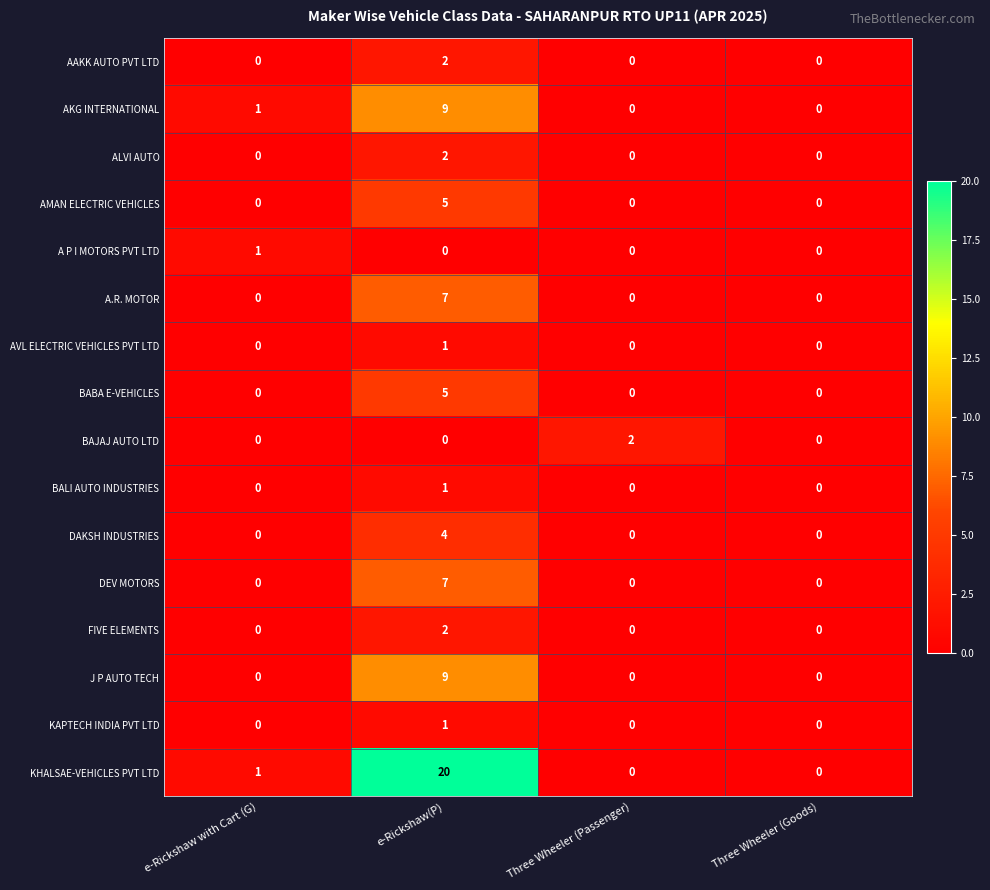

True or false: AAKK AUTO PVT LTD has a value of -1 at e-Rickshaw with Cart (G).

False